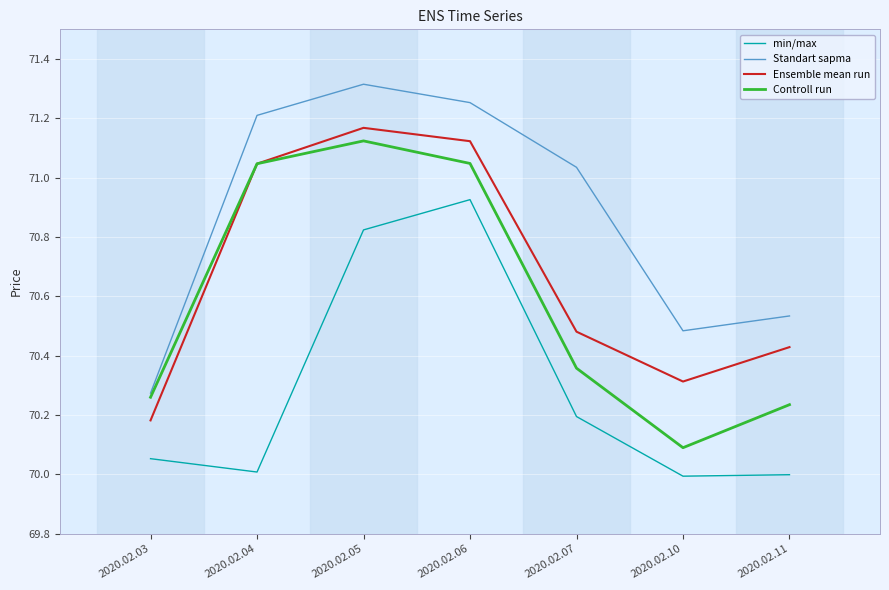

Count the number of data series in this chart.

4